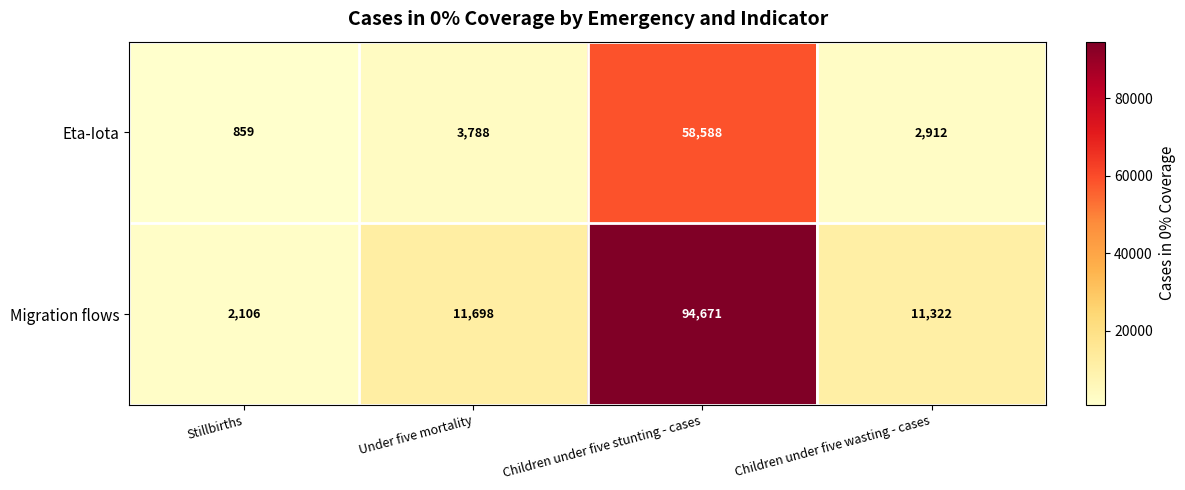

Reading left to right, extract all data points from this chart.

Eta-Iota: Stillbirths=859	Under five mortality=3788	Children under five stunting - cases=58588	Children under five wasting - cases=2912
Migration flows: Stillbirths=2106	Under five mortality=11698	Children under five stunting - cases=94671	Children under five wasting - cases=11322